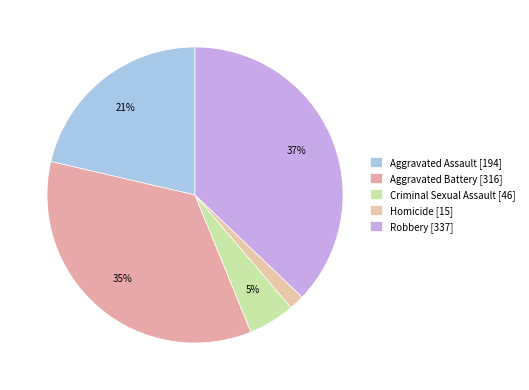

How much of the chart is everything except Homicide?

98.3%